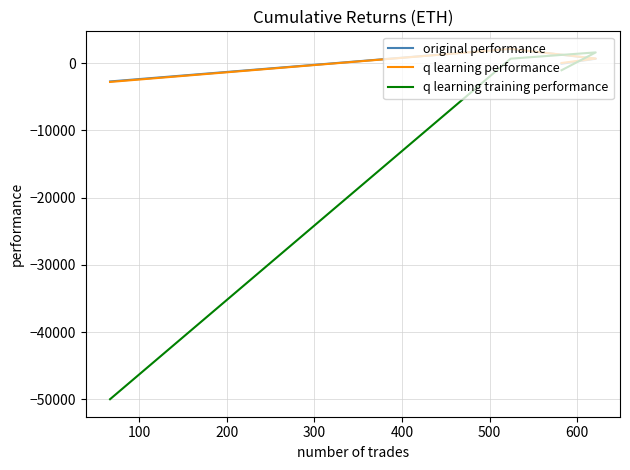

Is the value of q learning performance at 0 greater than the value of q learning training performance at 200?

No